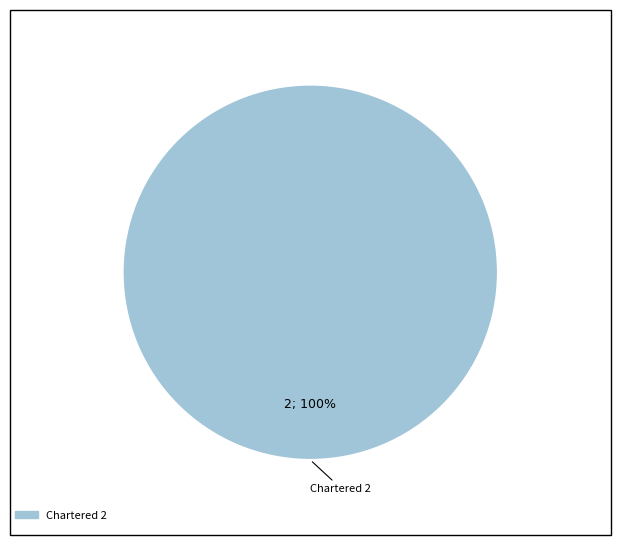

Is there a majority slice in this chart?

Yes